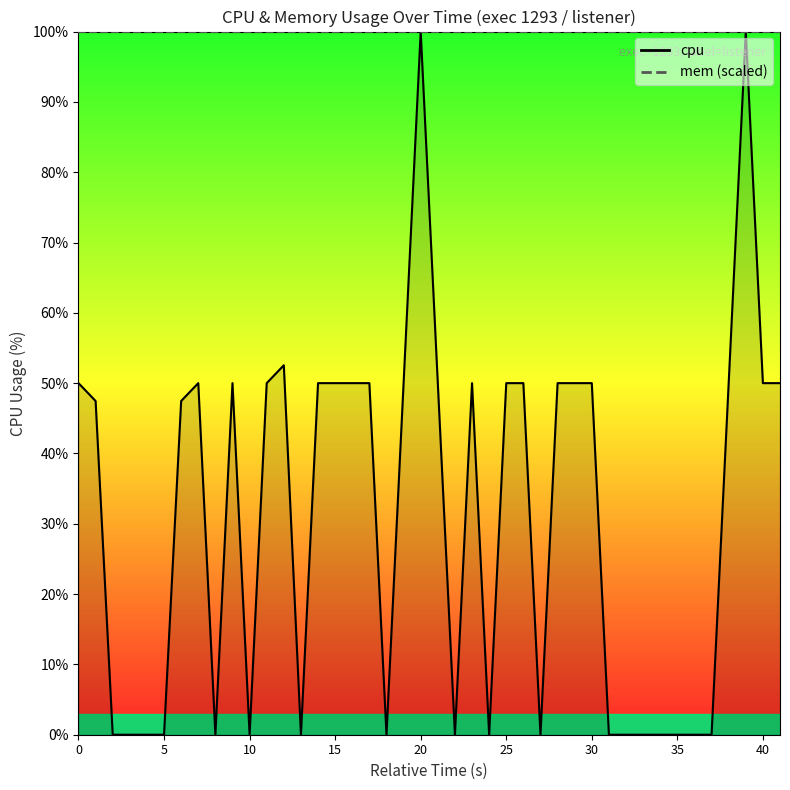

At 30, list the series in order from largest to smallest.

mem, cpu